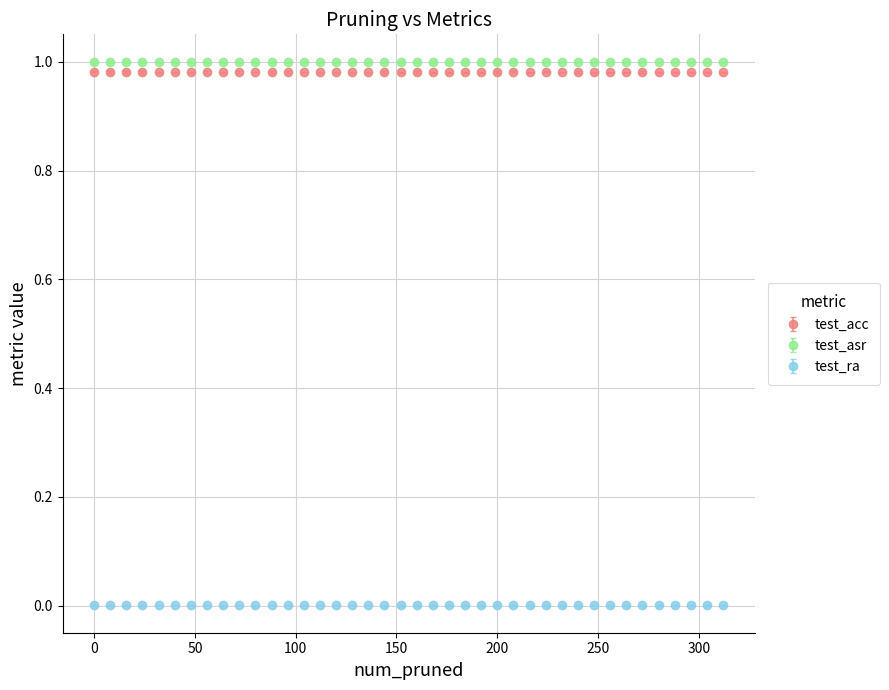

What are all the series names shown in the legend?

test_acc, test_asr, test_ra